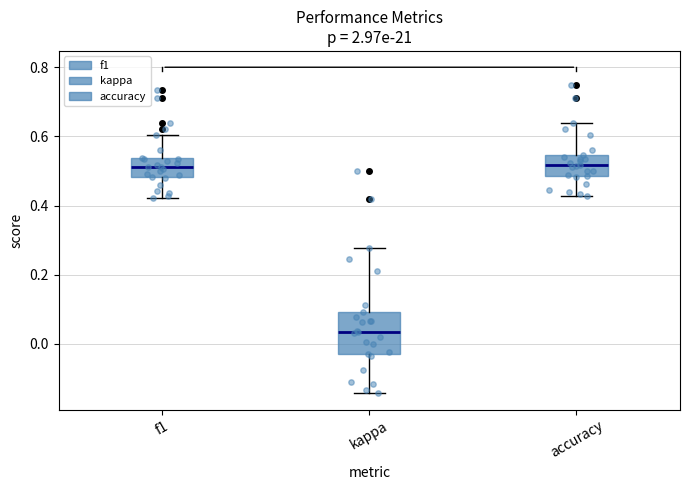

Reading left to right, transcribe this box plot: for each box, give where its median line is, the range the box spans, and where its two whiskers end, as read against the y-axis. The values are not printed on the chart, so give them approximately, as read against the axis.

f1: median 0.52, box 0.48 to 0.54, whiskers 0.42 to 0.60
kappa: median 0.04, box -0.04 to 0.10, whiskers -0.14 to 0.28
accuracy: median 0.52, box 0.48 to 0.54, whiskers 0.42 to 0.64